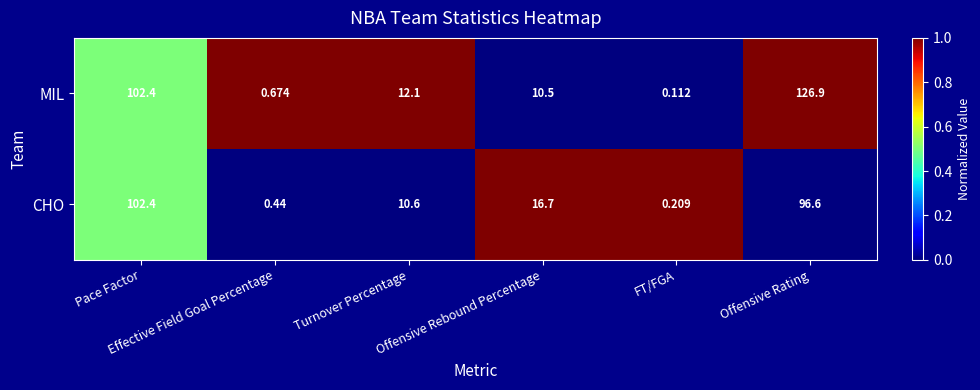

Which series has the widest spread of values?

MIL